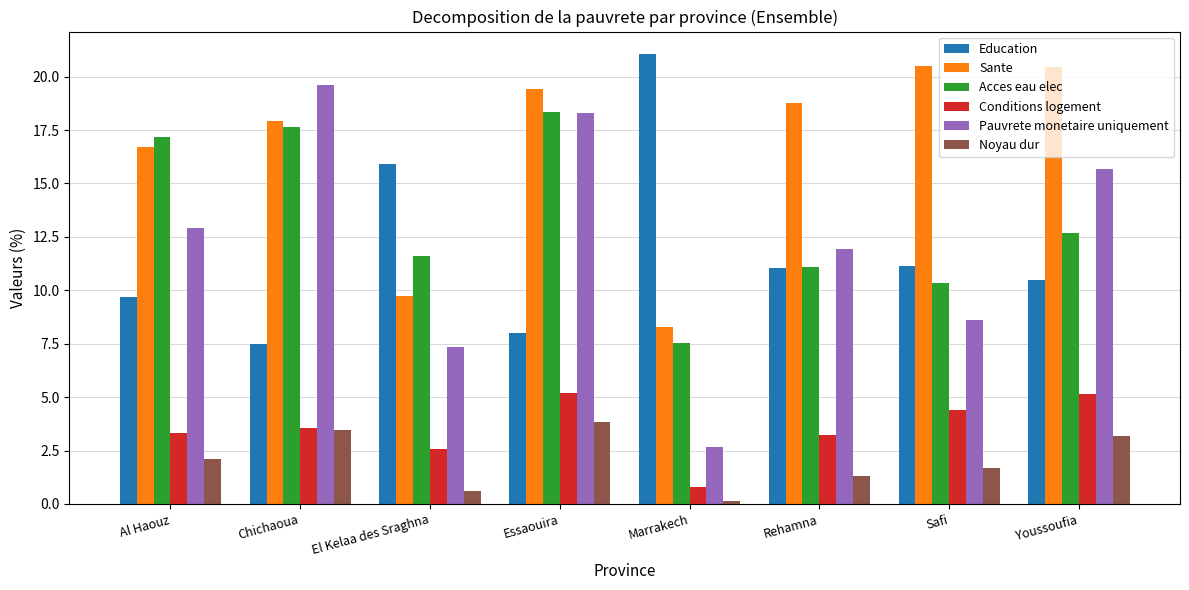

What is the maximum value for Acces eau elec?

18.3